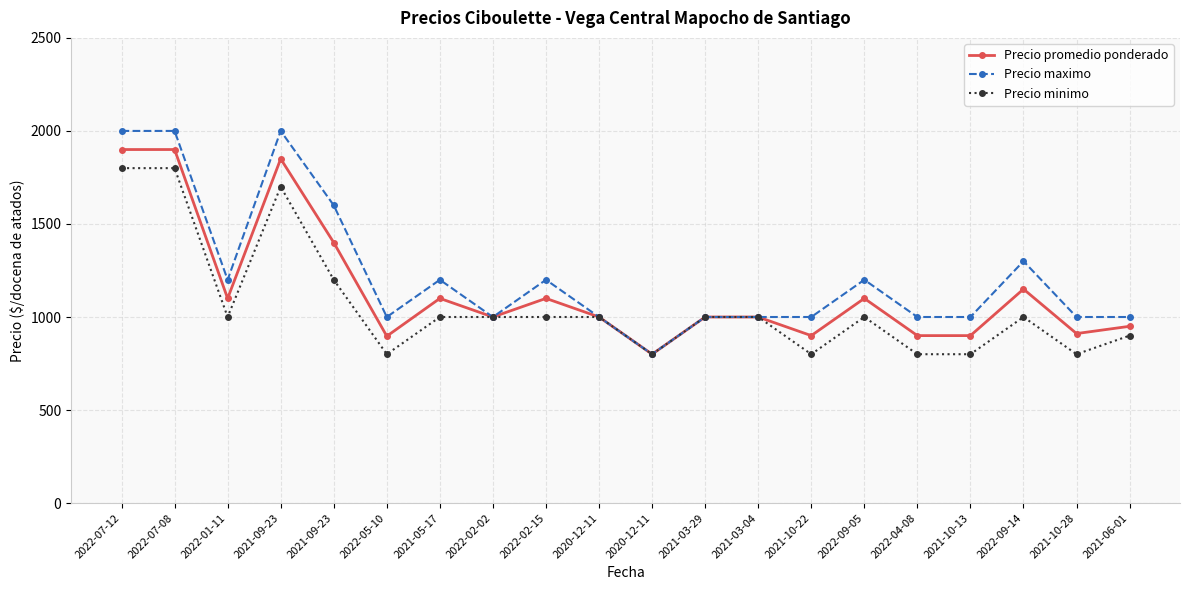

Does the chart display data point markers on the line(s)?

Yes